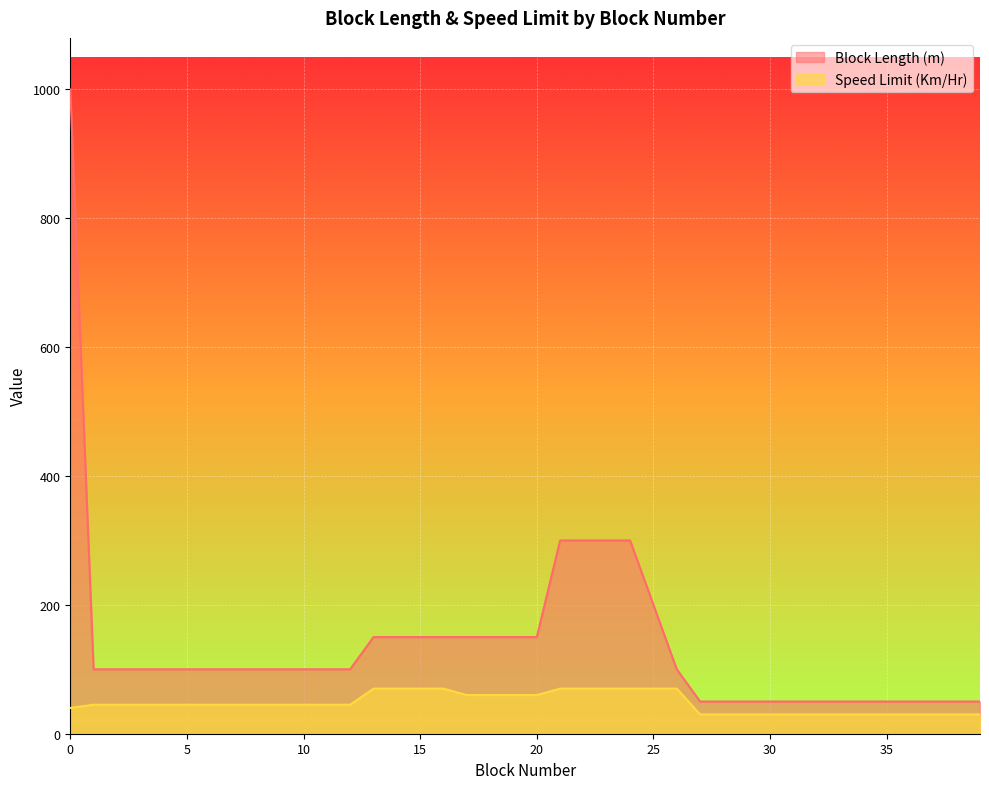

The value of Speed Limit (Km/Hr) at 32 is 47. True or false?

False